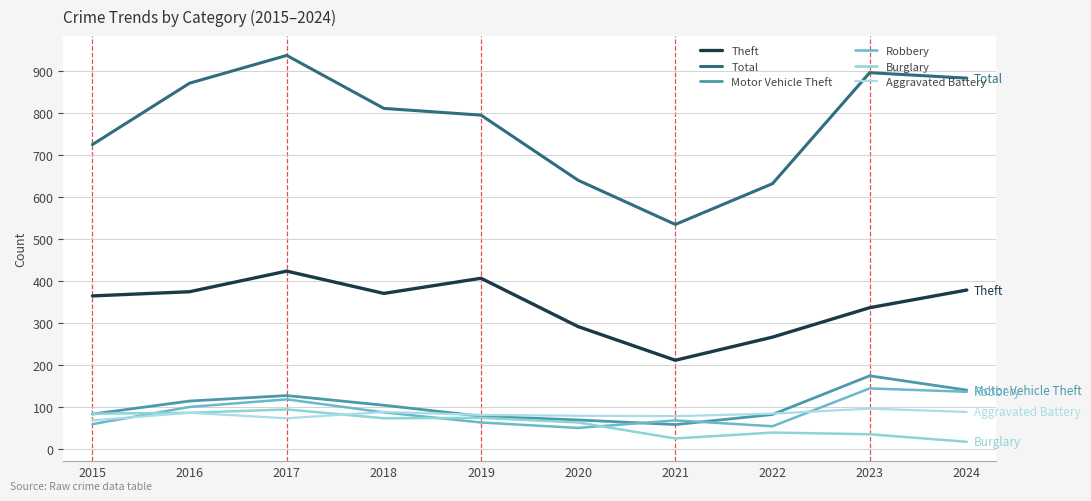

How many times do Aggravated Battery and Motor Vehicle Theft cross each other?

2